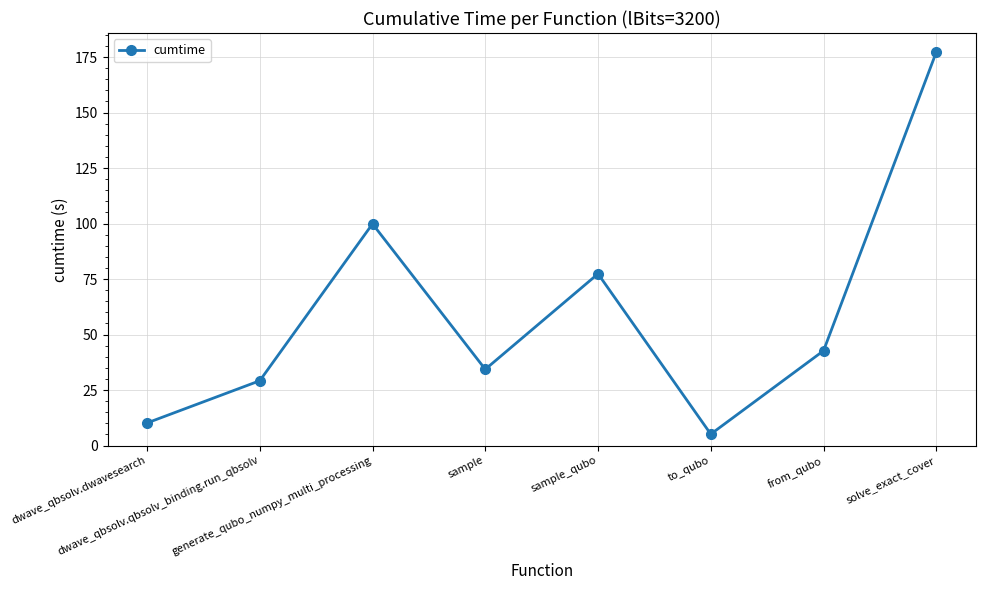

The chart shows a value of 99.9 at generate_qubo_numpy_multi_processing. True or false?

True